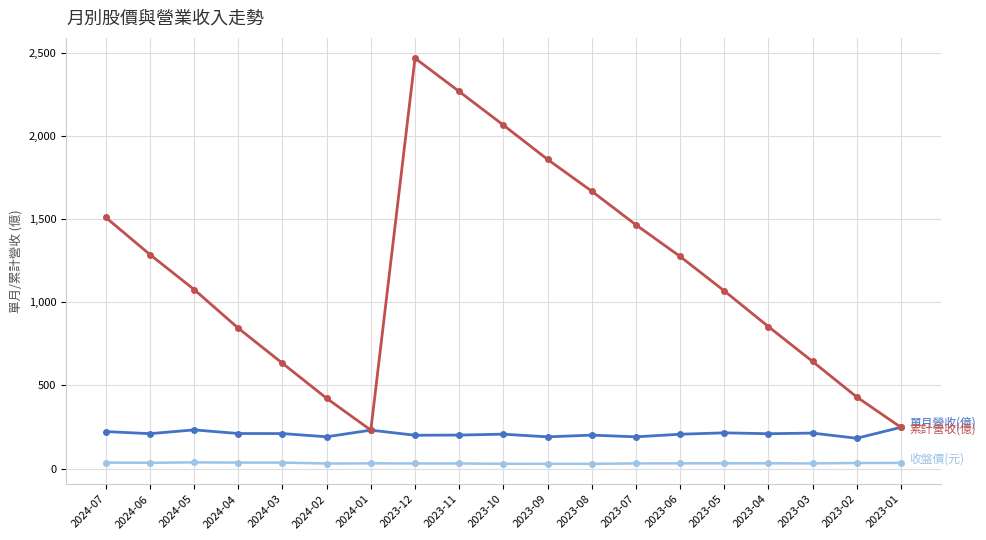

What is the label of the 18th point from the right?

2024-06